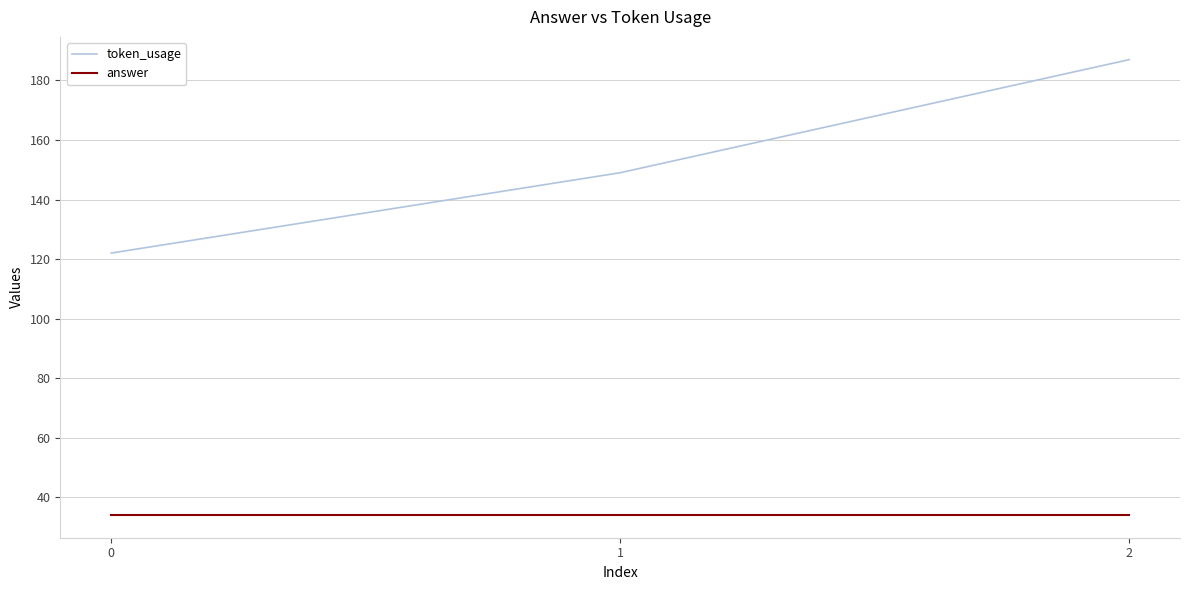

List the series in order of their overall mean, highest first.

token_usage, answer